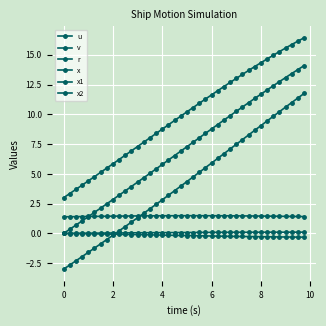

How many lines are shown in the chart?

6